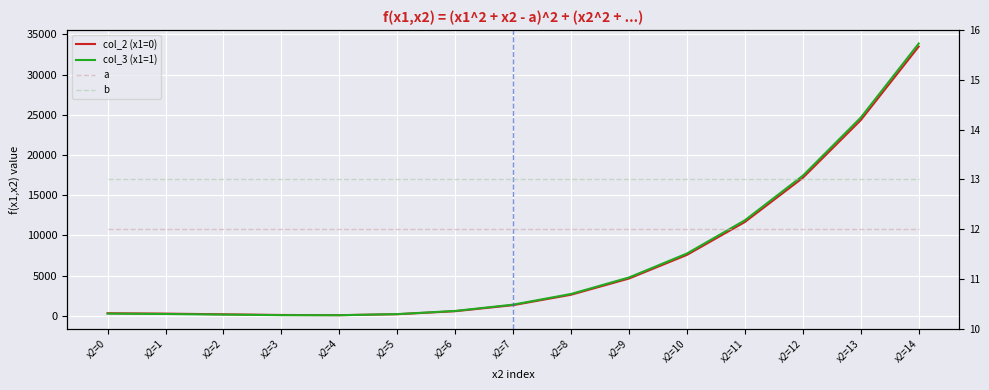

How many lines are shown in the chart?

4